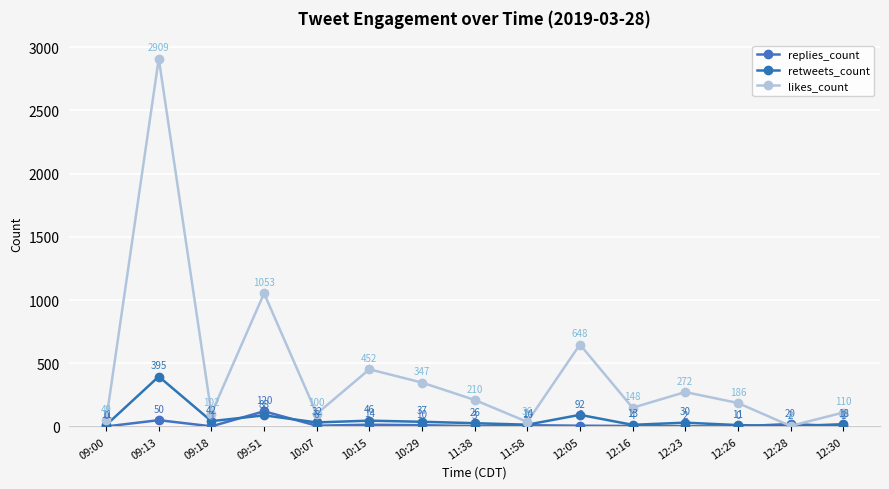

Reading left to right, what are all the values shown in this chart?

replies_count: 09:00=0	09:13=50	09:18=1	09:51=120	10:07=6	10:15=14	10:29=10	11:38=3	11:58=10	12:05=6	12:16=4	12:23=2	12:26=0	12:28=20	12:30=1
retweets_count: 09:00=11	09:13=395	09:18=42	09:51=88	10:07=32	10:15=46	10:29=37	11:38=26	11:58=14	12:05=92	12:16=13	12:23=30	12:26=11	12:28=2	12:30=18
likes_count: 09:00=49	09:13=2909	09:18=102	09:51=1053	10:07=100	10:15=452	10:29=347	11:38=210	11:58=36	12:05=648	12:16=148	12:23=272	12:26=186	12:28=4	12:30=110